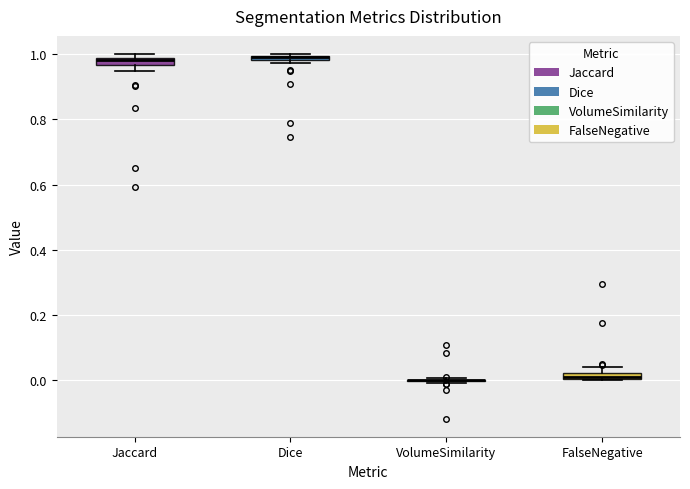

Where is the upper edge of the box for Jaccard on the y-axis? The values are not printed on the chart, so give them approximately, as read against the axis.

0.98